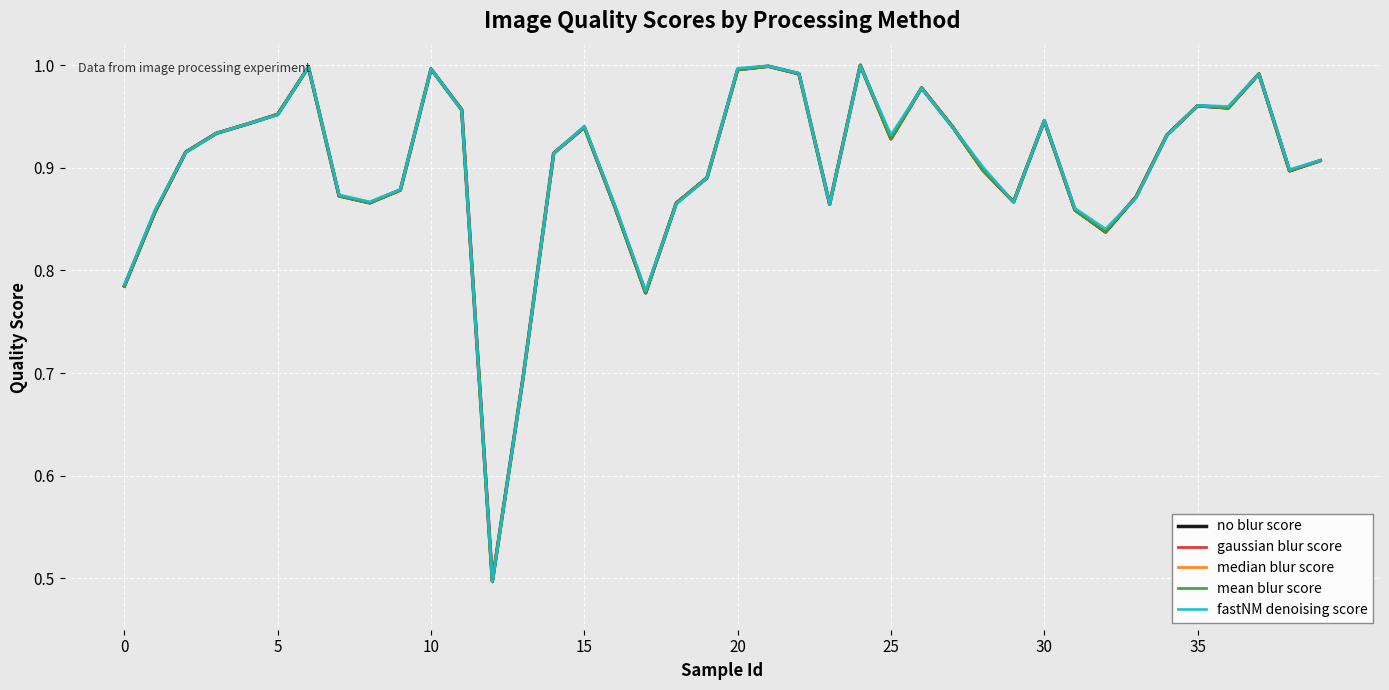

What is the smallest value displayed?

0.5